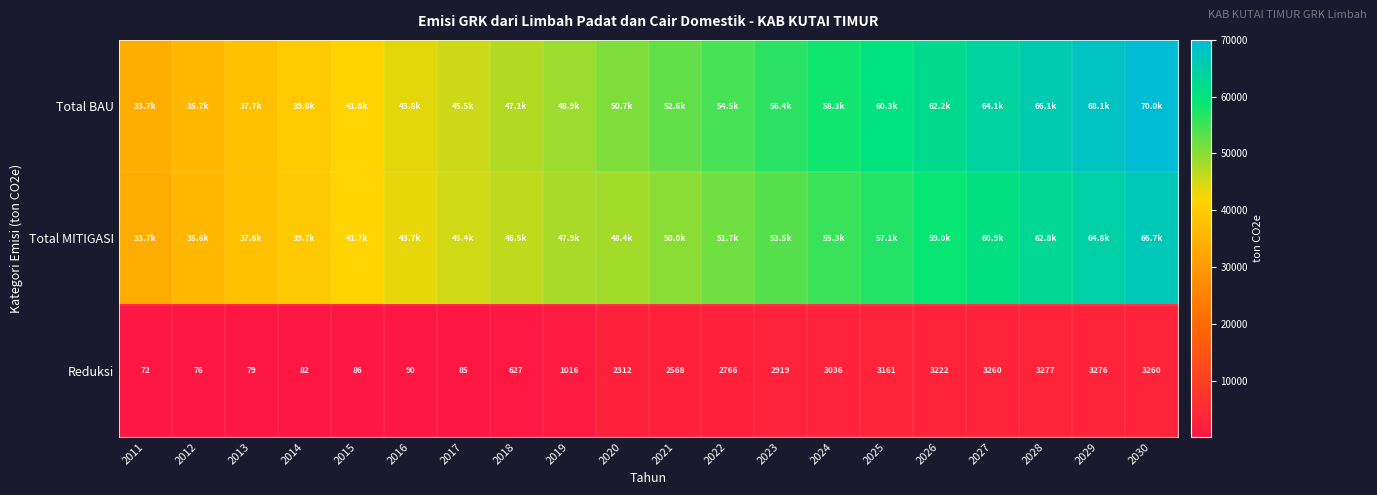

What is the average value of the Total BAU series?

51859.1